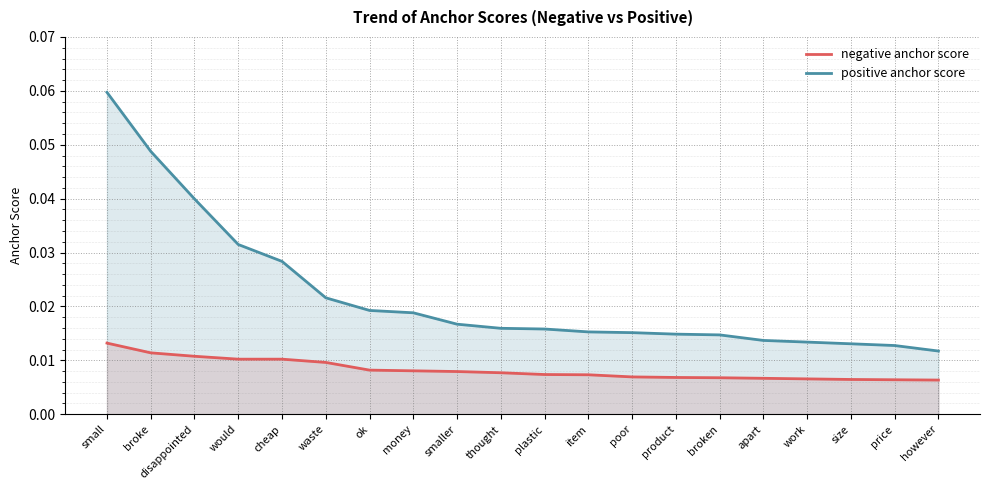

Is it true that positive anchor score equals 0.0 at money?

False